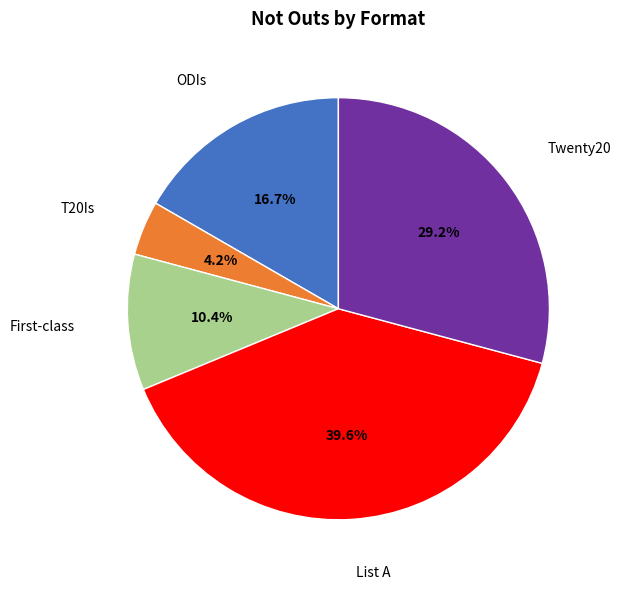

To the nearest percent, what is the difference between the largest and smallest slice percentages?

35%